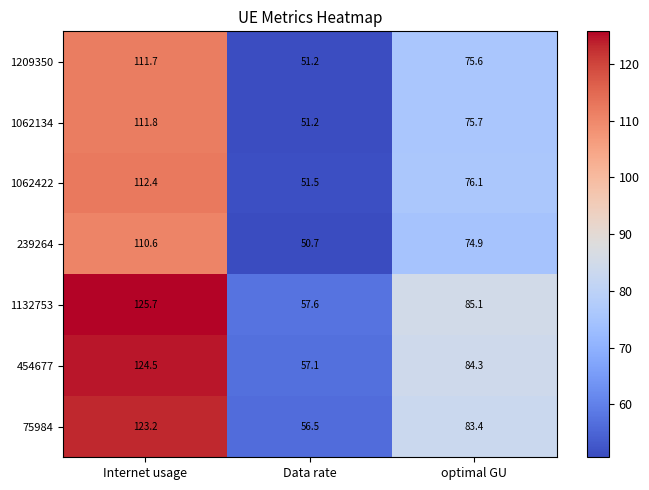

What is the total value across all series at optimal GU?

555.1